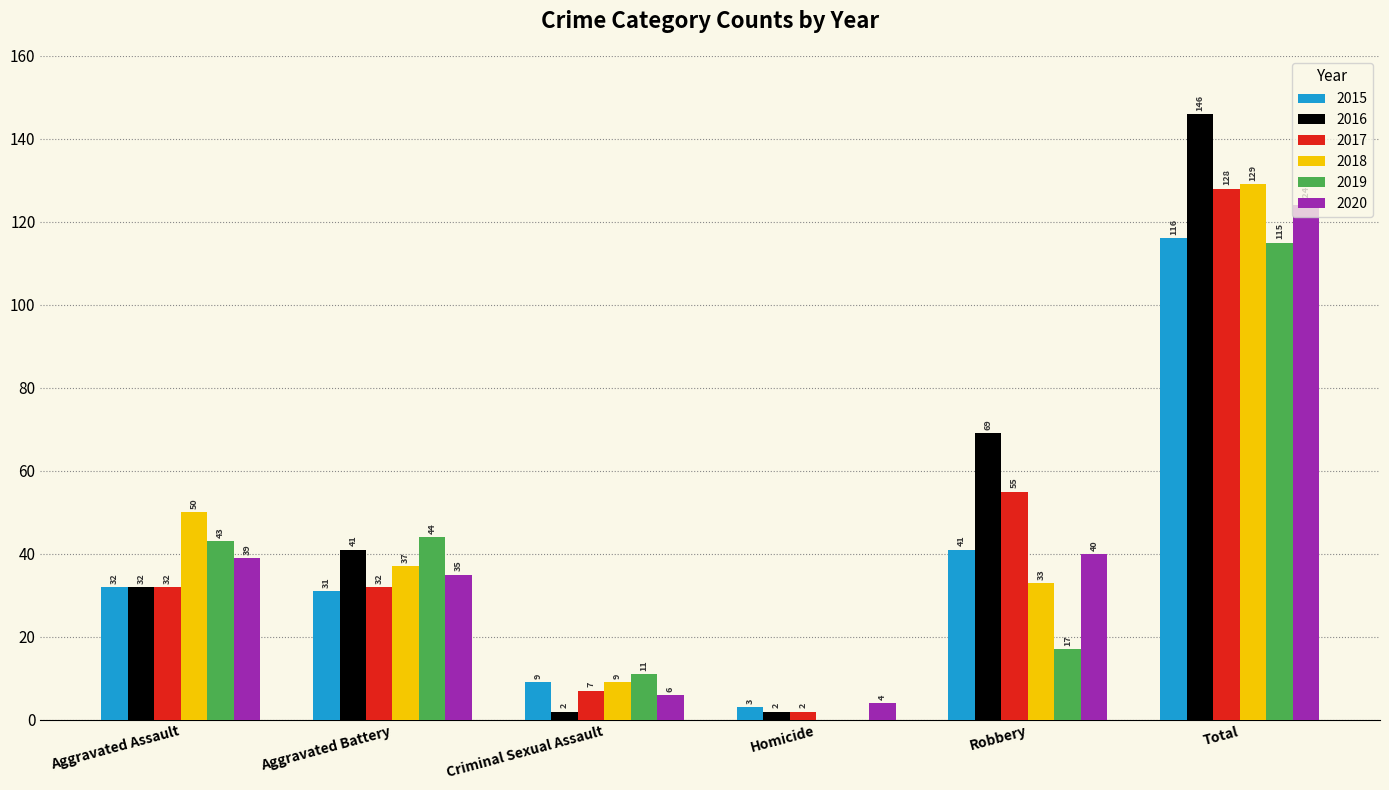

How many 2016 values are between 2 and 69?

5